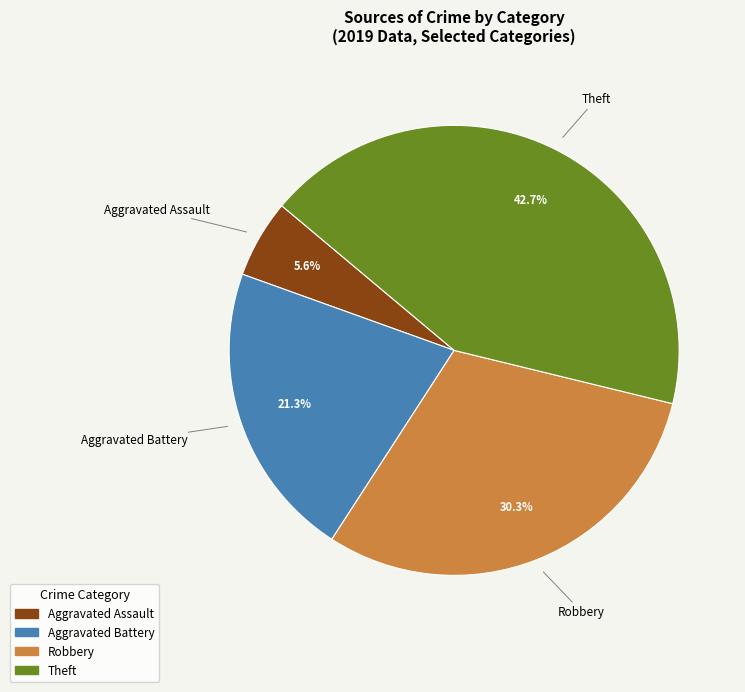

To the nearest percent, what is the difference between the Theft and Aggravated Battery slice percentages?

21%